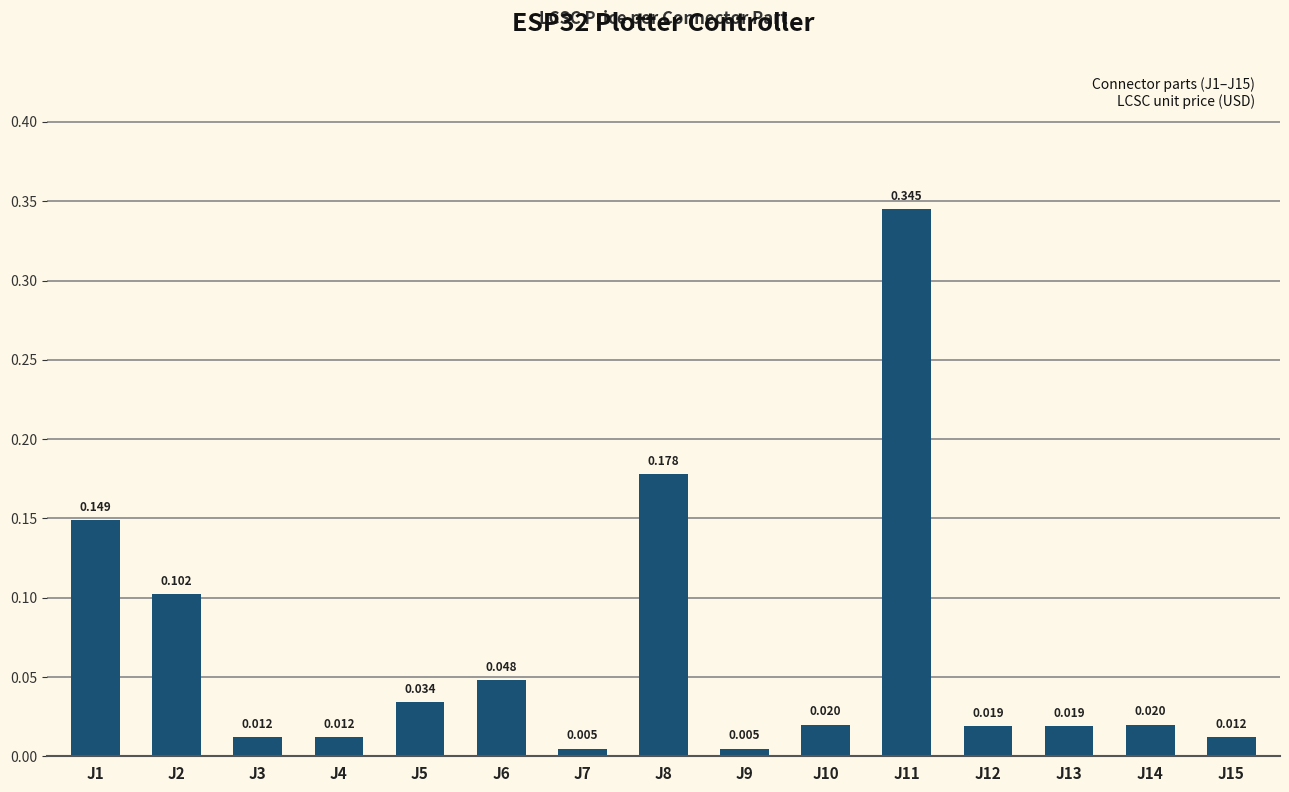

How many bars are there in total?

15